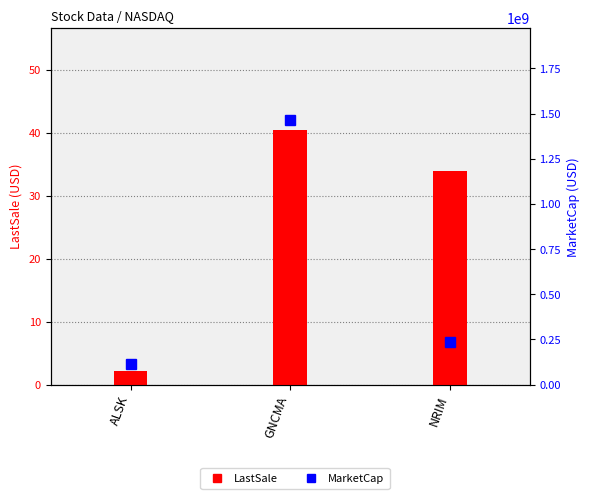

What is the greatest value displayed?

1462090500.0